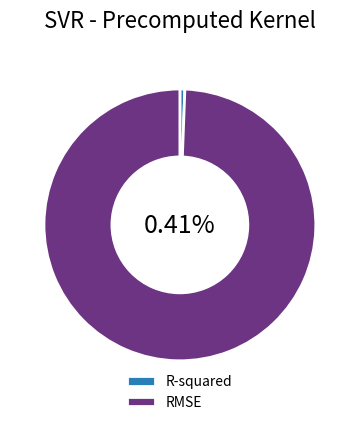

Combined, do RMSE and R-squared account for over 50%?

Yes